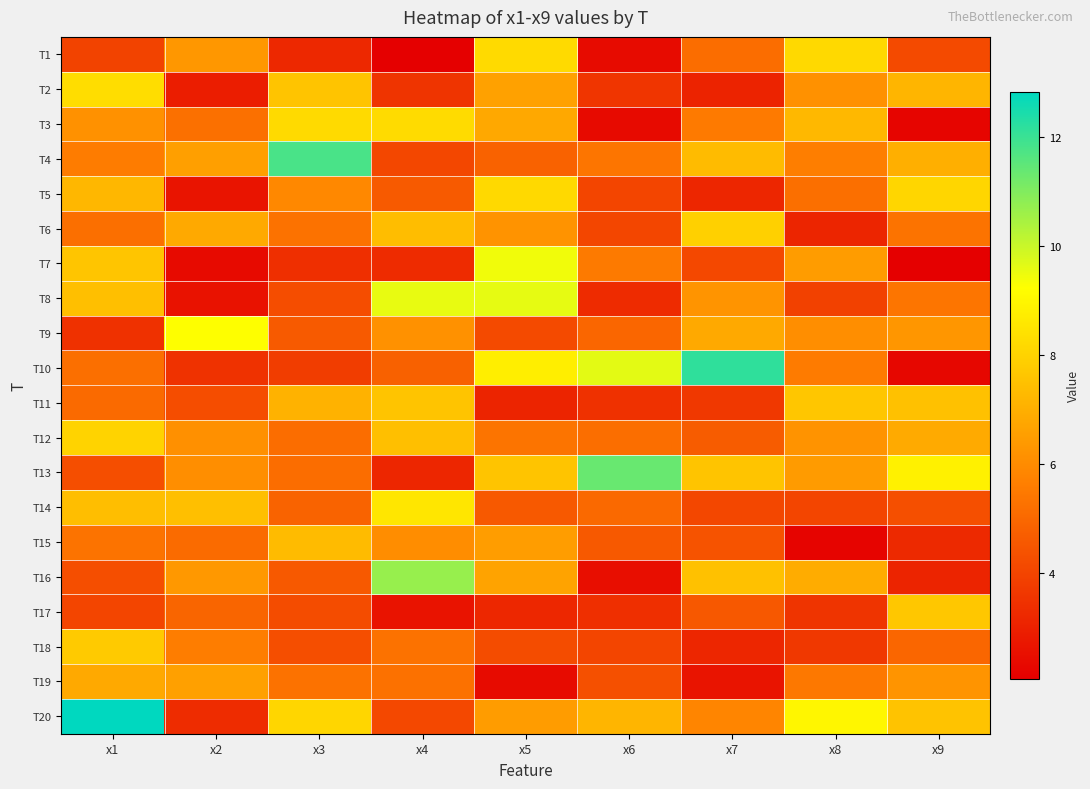

Reading right to left, list all the values displayed in this chart.

T1: x9=4.2	x8=8.2	x7=5.1	x6=2.4	x5=8.2	x4=2.1	x3=3.2	x2=6.3	x1=4.0
T2: x9=7.2	x8=6.2	x7=3.1	x6=3.6	x5=6.6	x4=3.5	x3=7.6	x2=2.9	x1=8.3
T3: x9=2.2	x8=7.3	x7=5.5	x6=2.4	x5=6.8	x4=8.2	x3=8.2	x2=5.2	x1=6.2
T4: x9=7.0	x8=5.6	x7=7.4	x6=5.4	x5=4.8	x4=4.1	x3=11.8	x2=6.6	x1=5.6
T5: x9=8.1	x8=5.2	x7=3.2	x6=4.0	x5=8.2	x4=4.6	x3=5.9	x2=2.6	x1=7.2
T6: x9=5.3	x8=3.1	x7=7.9	x6=4.1	x5=6.2	x4=7.4	x3=5.3	x2=6.9	x1=5.2
T7: x9=2.1	x8=6.5	x7=4.1	x6=5.5	x5=9.4	x4=3.3	x3=3.4	x2=2.4	x1=7.6
T8: x9=5.4	x8=3.9	x7=6.3	x6=3.3	x5=9.6	x4=9.6	x3=4.3	x2=2.6	x1=7.5
T9: x9=6.3	x8=6.1	x7=6.8	x6=5.0	x5=4.2	x4=6.2	x3=4.6	x2=9.2	x1=3.5
T10: x9=2.3	x8=5.6	x7=12.2	x6=9.6	x5=8.8	x4=4.8	x3=3.8	x2=3.5	x1=5.2
T11: x9=7.5	x8=7.7	x7=3.7	x6=3.5	x5=3.1	x4=7.6	x3=7.1	x2=4.3	x1=5.1
T12: x9=6.9	x8=6.2	x7=4.7	x6=5.2	x5=5.3	x4=7.5	x3=5.2	x2=6.1	x1=8.0
T13: x9=8.9	x8=6.4	x7=7.6	x6=11.3	x5=7.6	x4=3.2	x3=5.1	x2=6.1	x1=4.3
T14: x9=4.3	x8=4.0	x7=4.1	x6=5.0	x5=4.6	x4=8.6	x3=4.9	x2=7.5	x1=7.4
T15: x9=3.3	x8=2.2	x7=4.4	x6=4.6	x5=6.5	x4=6.0	x3=7.3	x2=5.1	x1=5.3
T16: x9=3.1	x8=6.9	x7=7.5	x6=2.5	x5=6.7	x4=10.7	x3=4.6	x2=6.4	x1=4.3
T17: x9=7.7	x8=3.5	x7=4.5	x6=3.4	x5=3.2	x4=2.6	x3=4.2	x2=4.9	x1=4.0
T18: x9=5.0	x8=3.7	x7=3.2	x6=4.0	x5=4.2	x4=5.3	x3=4.3	x2=5.6	x1=7.8
T19: x9=6.3	x8=5.5	x7=2.7	x6=4.3	x5=2.4	x4=5.3	x3=5.3	x2=6.6	x1=6.9
T20: x9=7.6	x8=9.0	x7=5.8	x6=7.2	x5=6.5	x4=4.1	x3=8.1	x2=3.3	x1=12.8